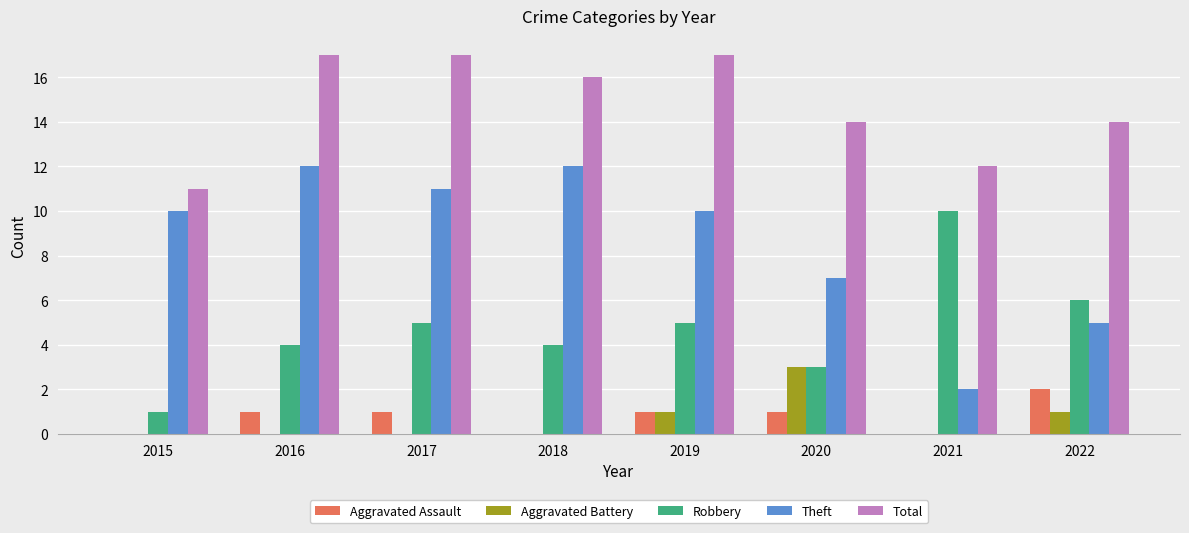

Reading right to left, transcribe all the data shown in this chart.

Aggravated Assault: 2022=2	2021=0	2020=1	2019=1	2018=0	2017=1	2016=1	2015=0
Aggravated Battery: 2022=1	2021=0	2020=3	2019=1	2018=0	2017=0	2016=0	2015=0
Robbery: 2022=6	2021=10	2020=3	2019=5	2018=4	2017=5	2016=4	2015=1
Theft: 2022=5	2021=2	2020=7	2019=10	2018=12	2017=11	2016=12	2015=10
Total: 2022=14	2021=12	2020=14	2019=17	2018=16	2017=17	2016=17	2015=11